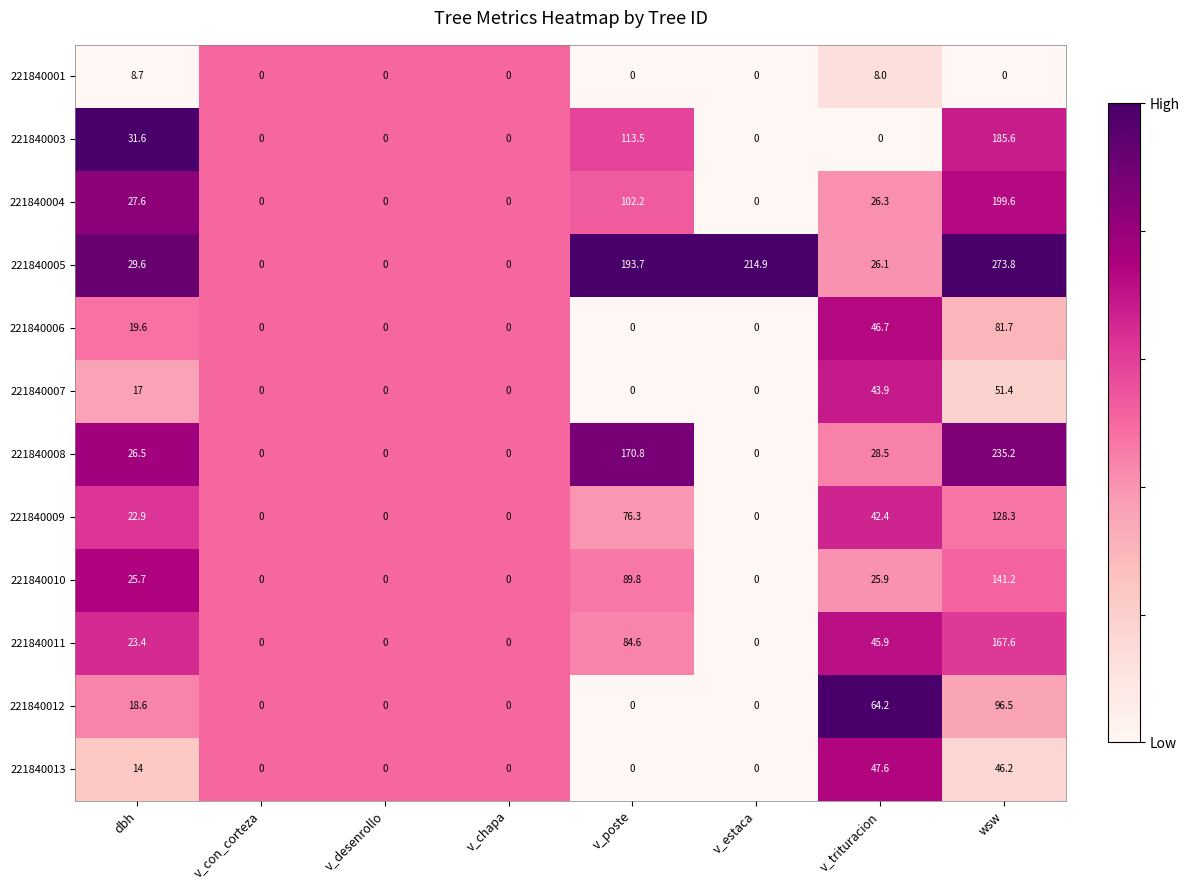

How many categories are shown in the chart?

8